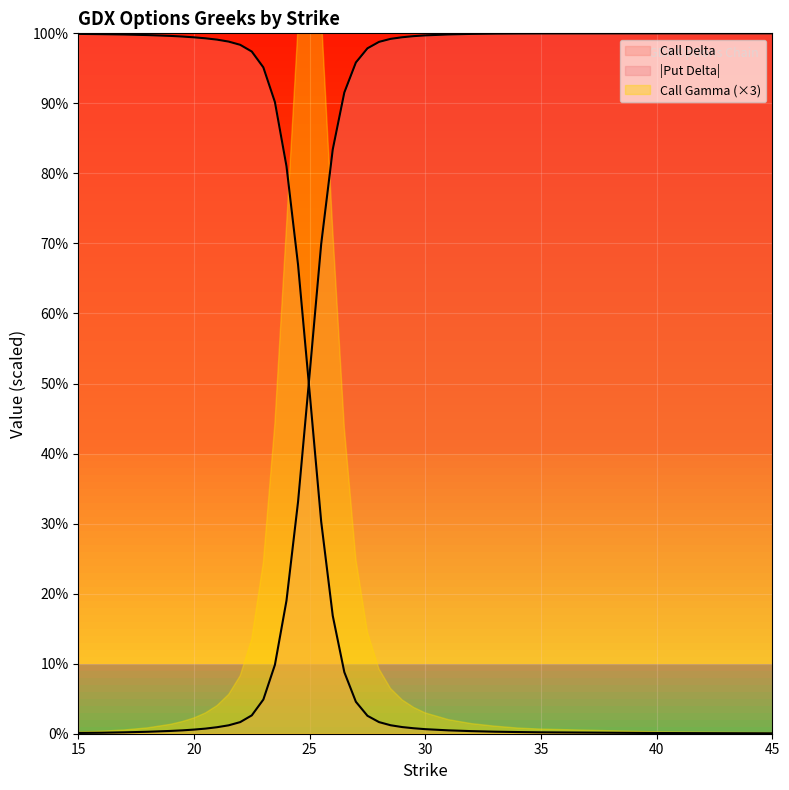

What is the difference between the highest and lowest values at 23.5?

0.8